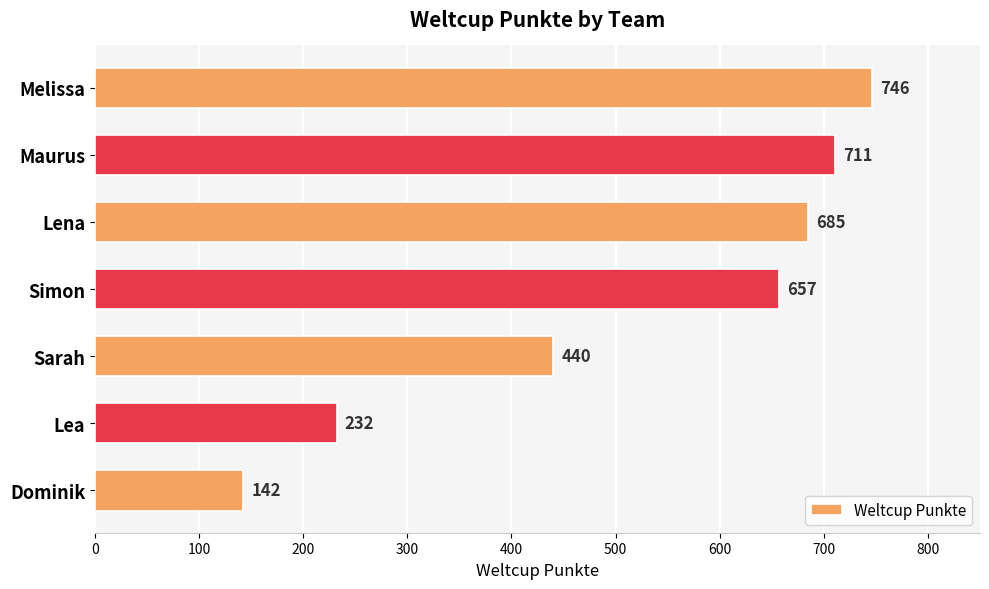

How many distinct data groups are displayed?

1